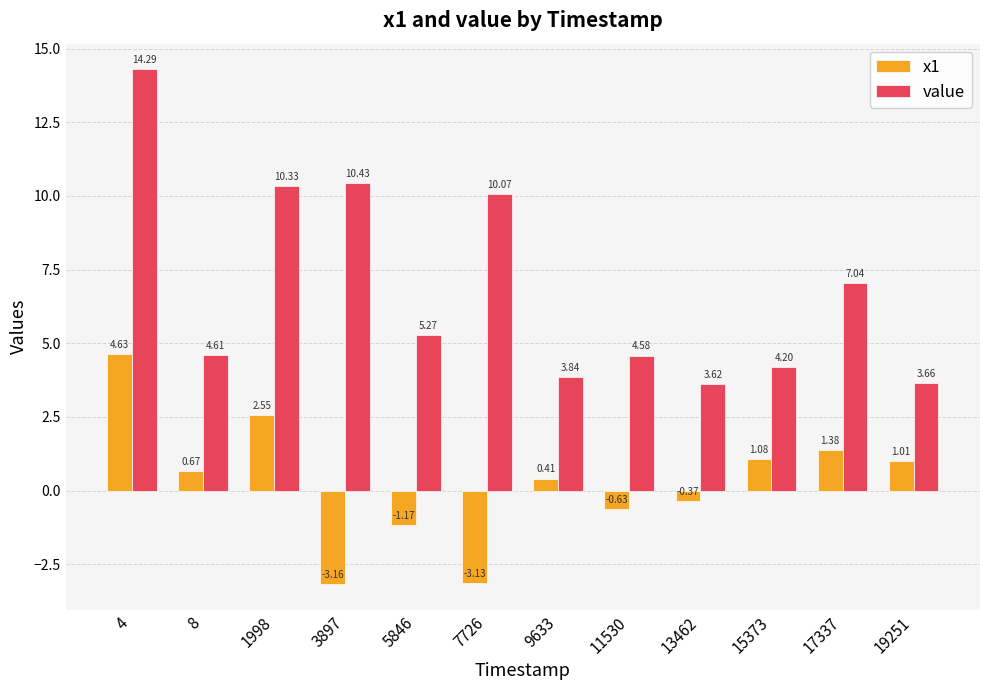

What is the total value across all series at 13462?

3.3